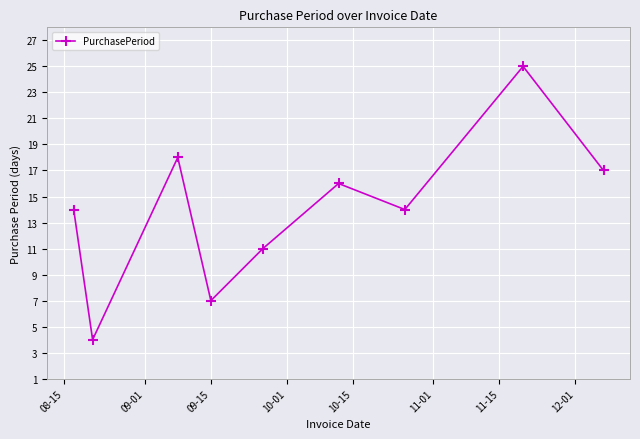

What is the difference between the maximum and second lowest values?

18